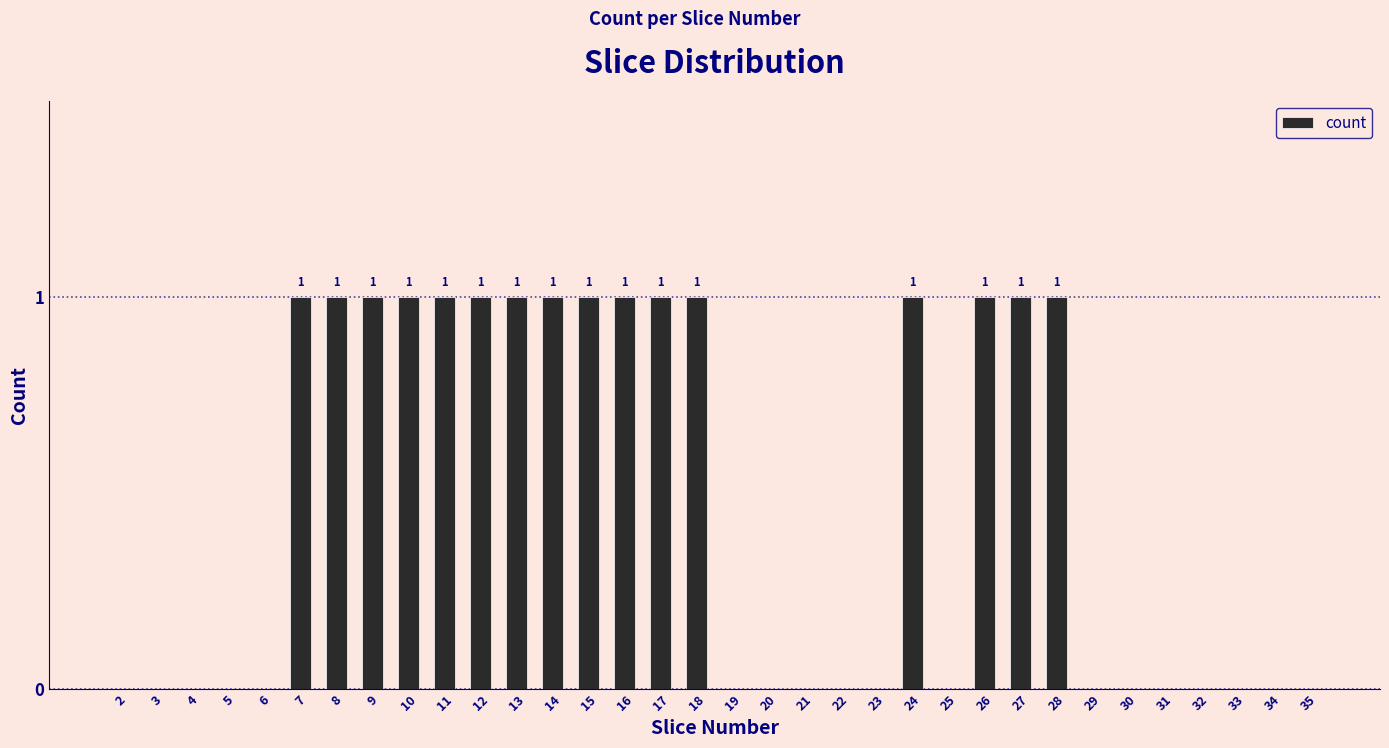

The chart shows a value of 0 at 21. True or false?

True